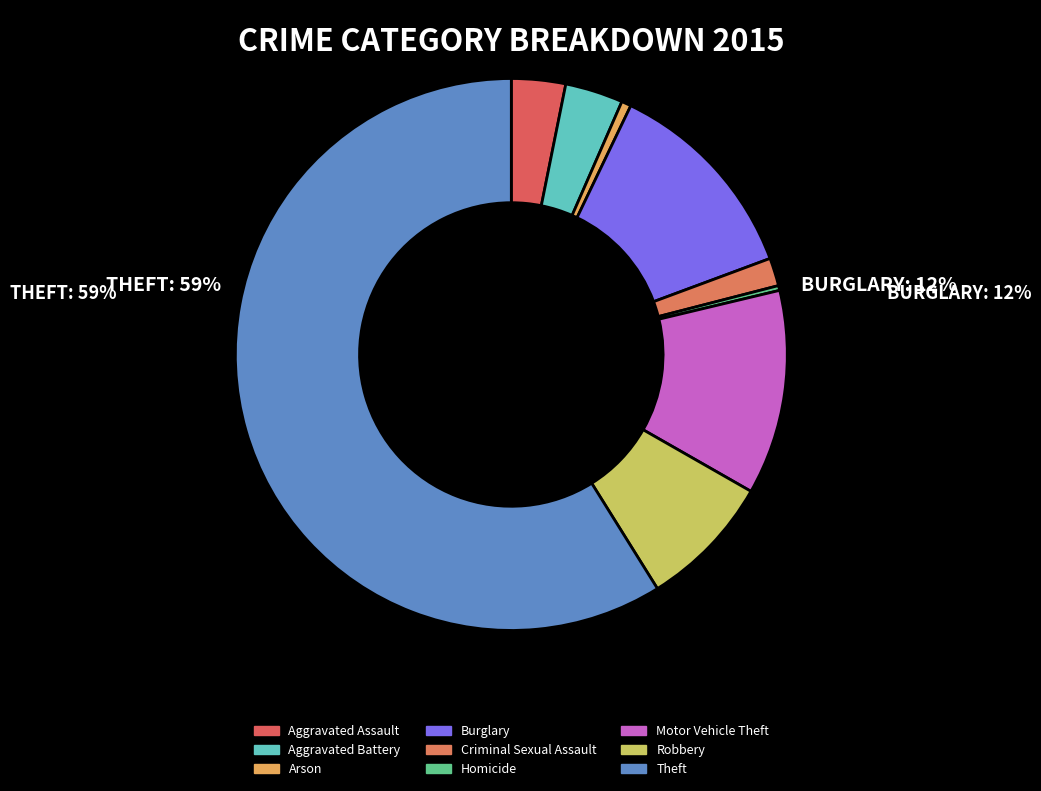

What is the change in value from Aggravated Battery to Arson?

-50